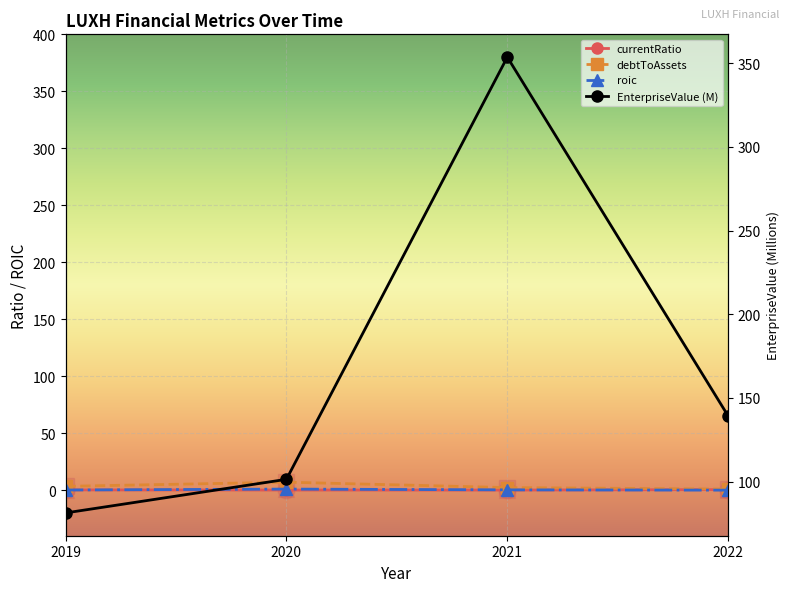

How many data points in roic are above 0?

3